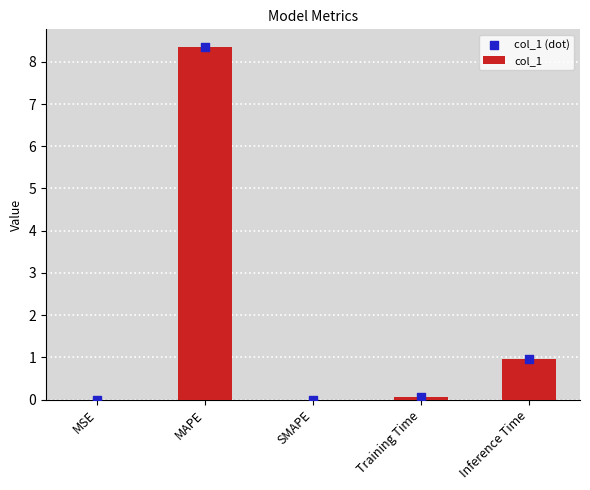

Which series contains the highest Y value?

col_1